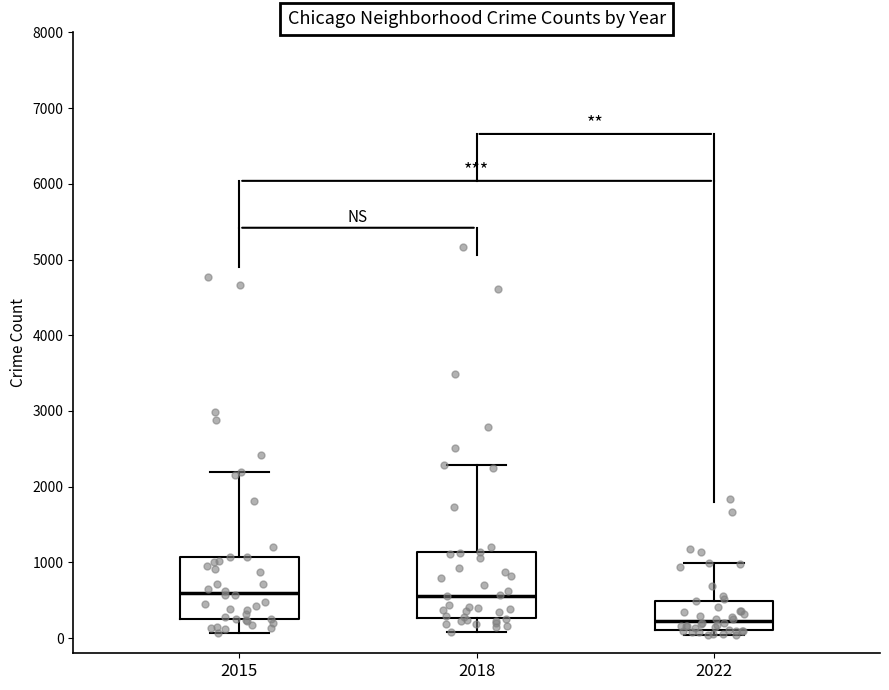

Reading left to right, read every box against the y-axis: the position of its median line, the range the box covers, and the ends of its whiskers. The values are not printed on the chart, so give them approximately, as read against the axis.

2015: median 600, box 300 to 1100, whiskers 100 to 2200
2018: median 600, box 300 to 1100, whiskers 100 to 2300
2022: median 200, box 100 to 500, whiskers 0 to 1000